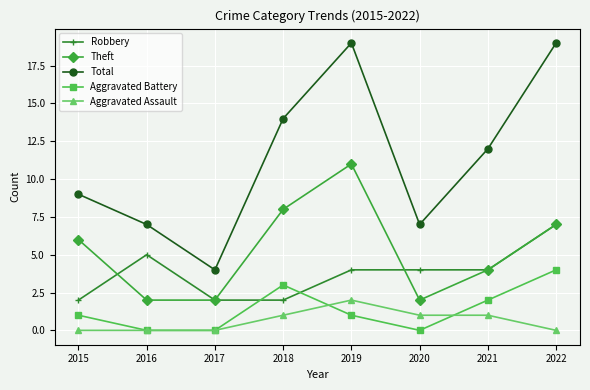

Reading left to right, what are all the values shown in this chart?

Robbery: 2	5	2	2	4	4	4	7
Theft: 6	2	2	8	11	2	4	7
Total: 9	7	4	14	19	7	12	19
Aggravated Battery: 1	0	0	3	1	0	2	4
Aggravated Assault: 0	0	0	1	2	1	1	0